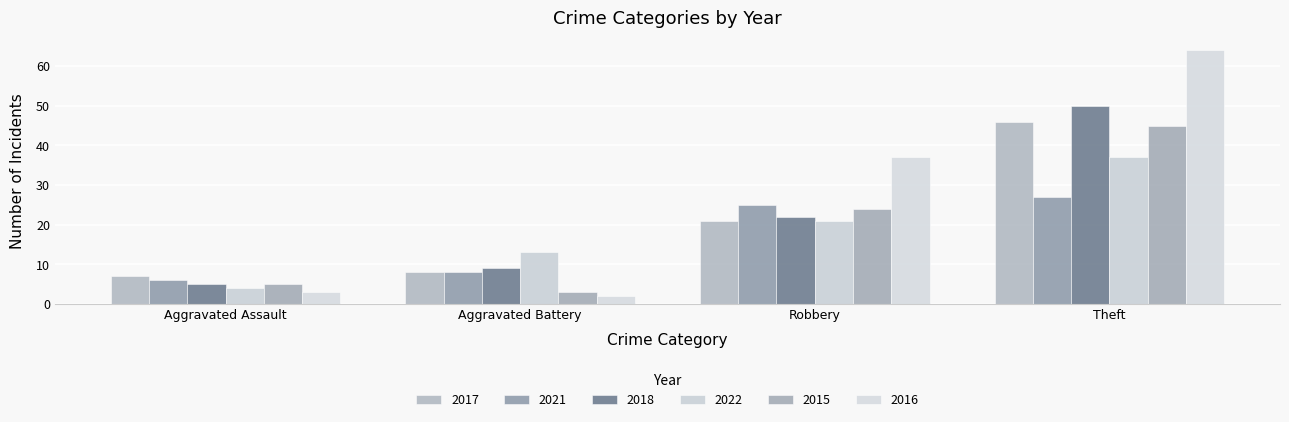

The value of 2018 at Aggravated Assault is 5. True or false?

True